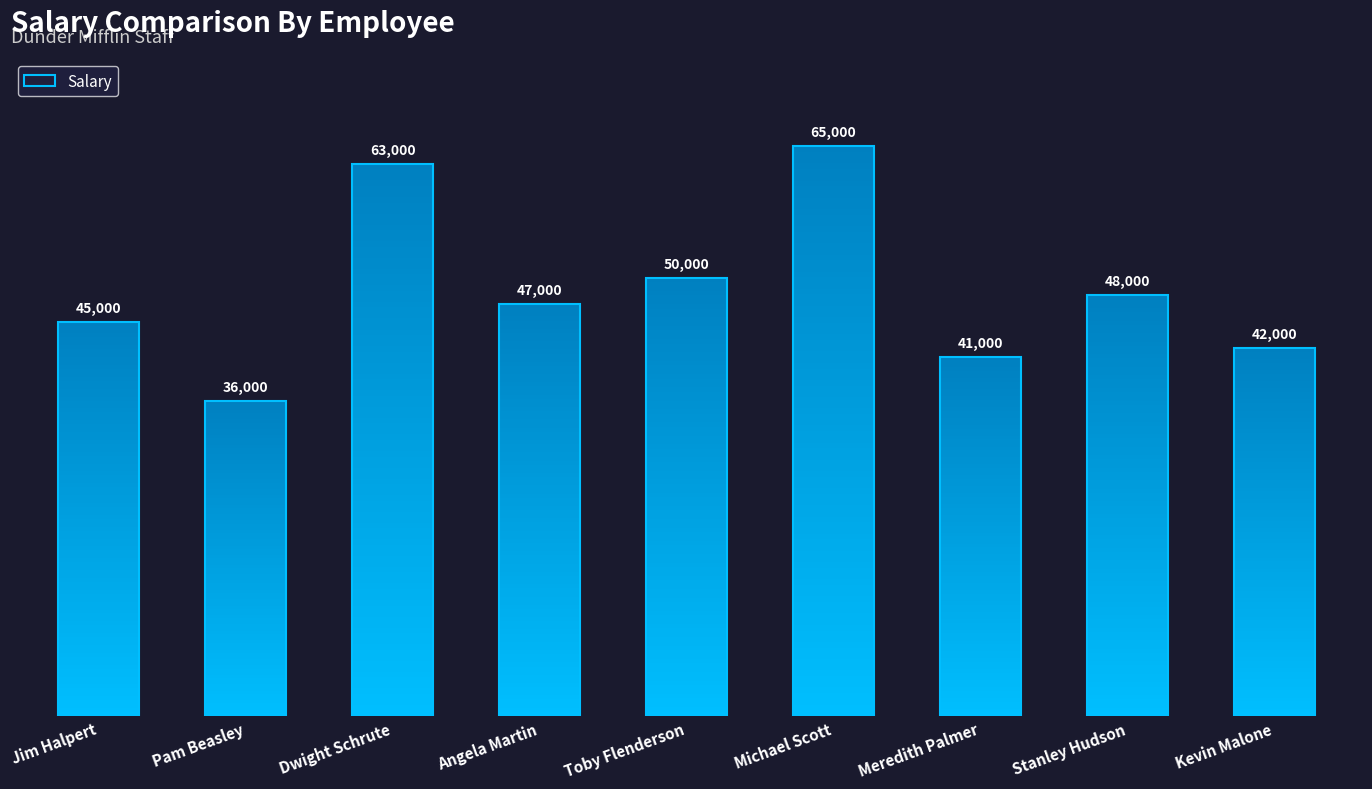

What is the maximum value shown in the chart?

65000